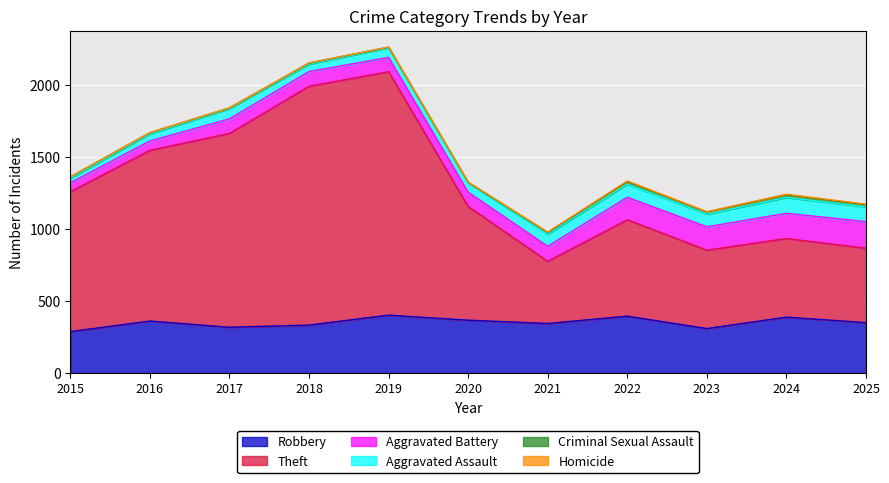

What is the lowest value of the Robbery series?

288